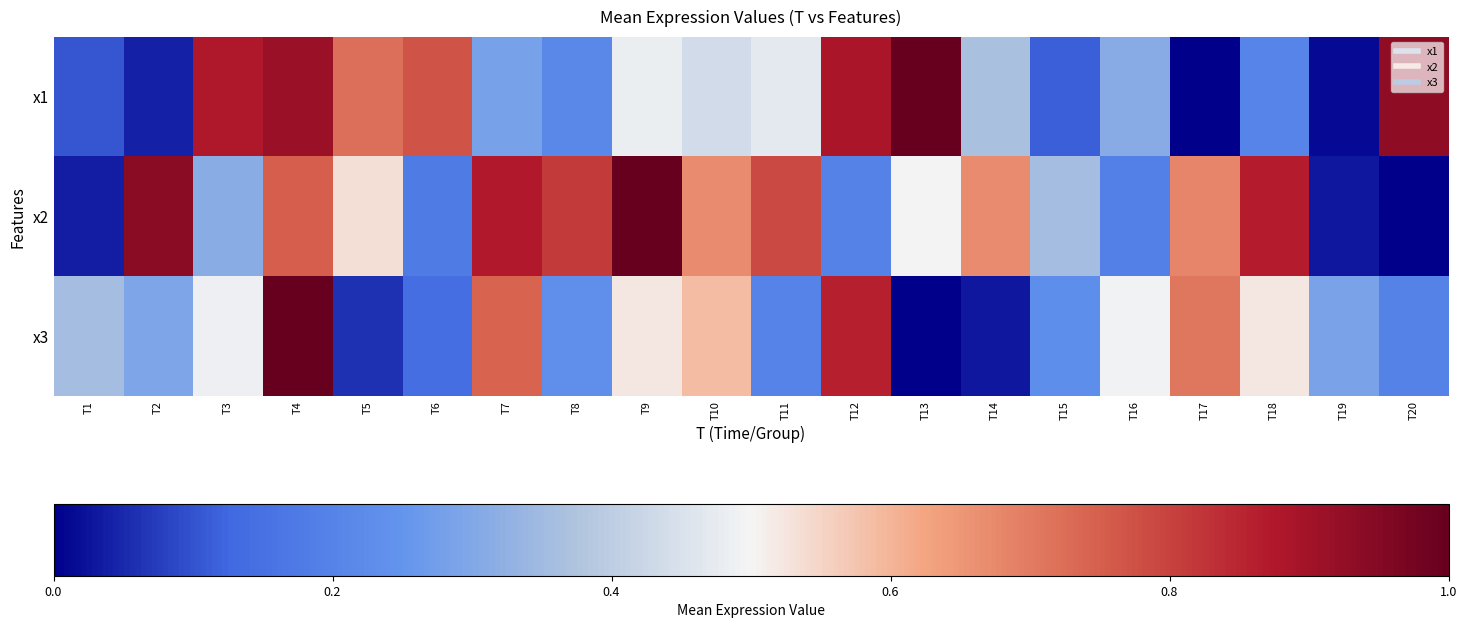

At how many categories does at least one series exceed 0?

20